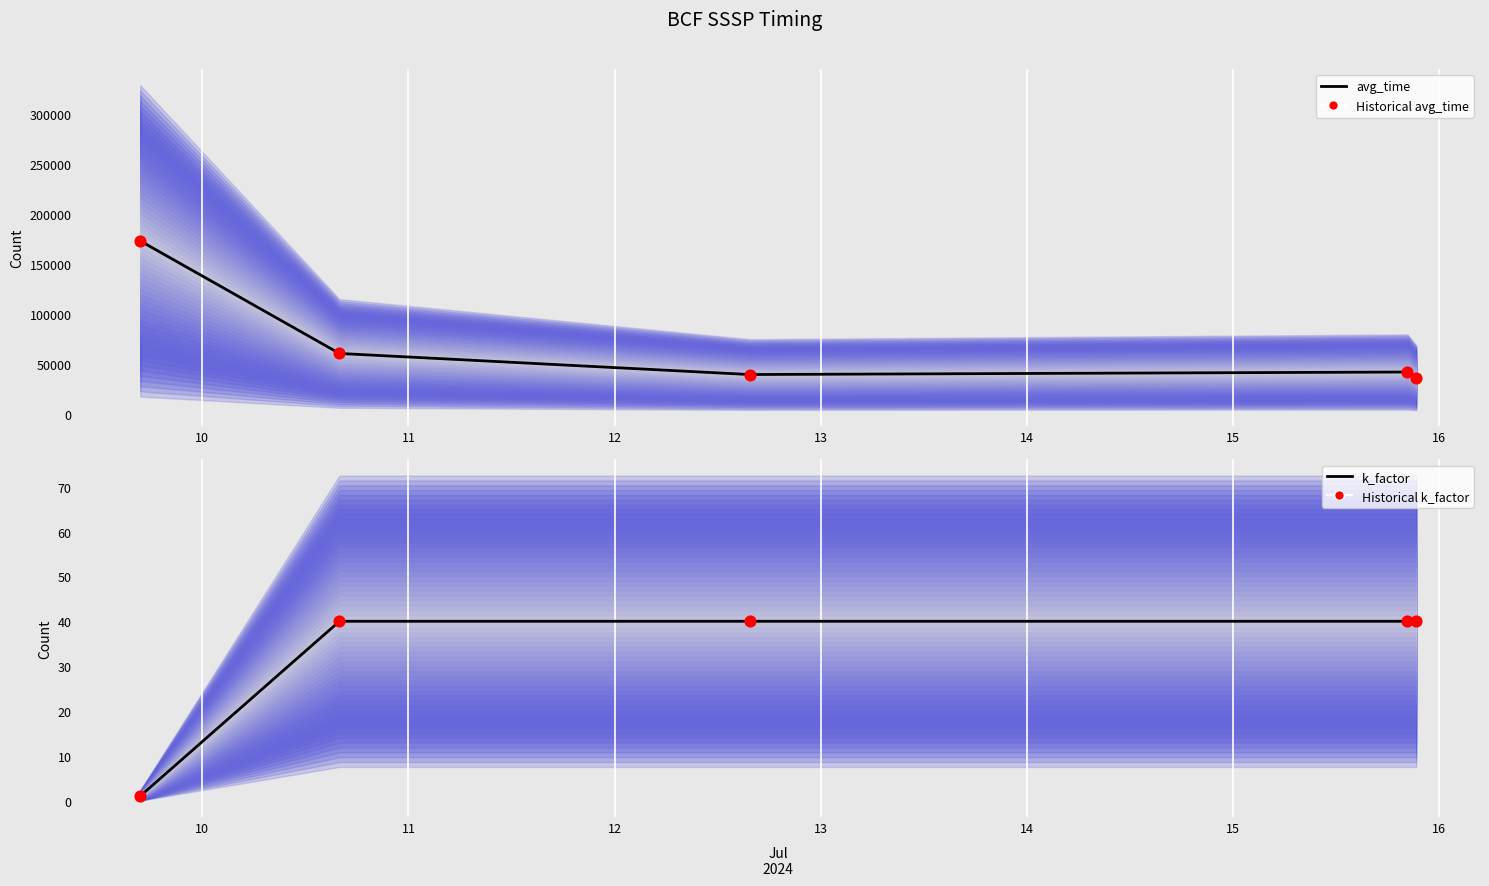

Which series contains the lowest Y value?

k_factor (mean)